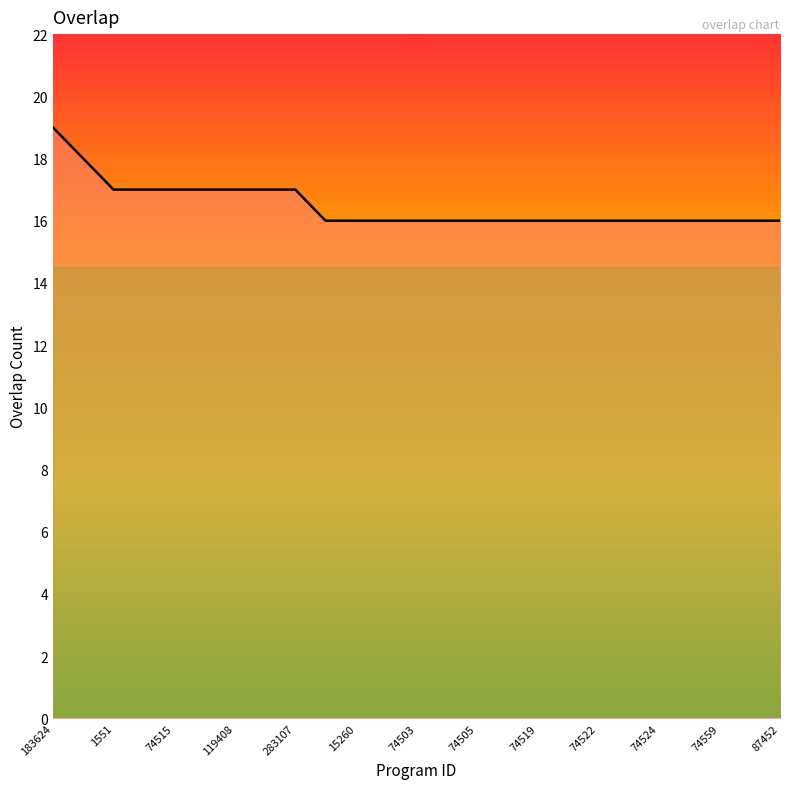

What is the maximum value shown in the chart?

19